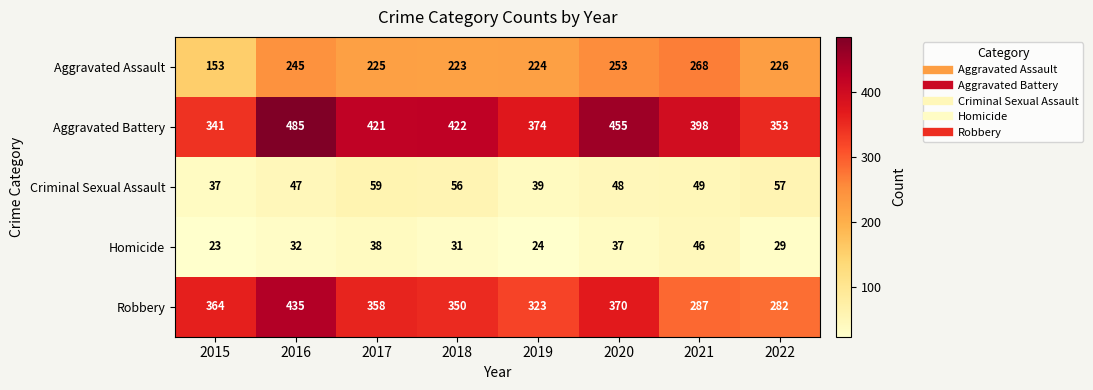

Which label corresponds to the smallest value in the chart?

2015